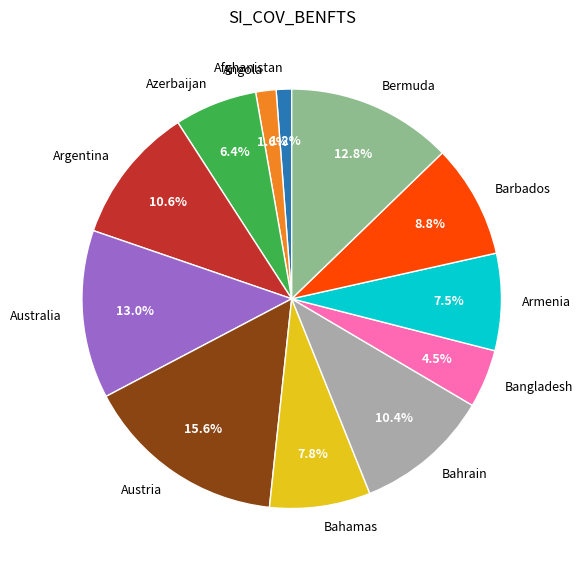

How many segments does this pie chart have?

12